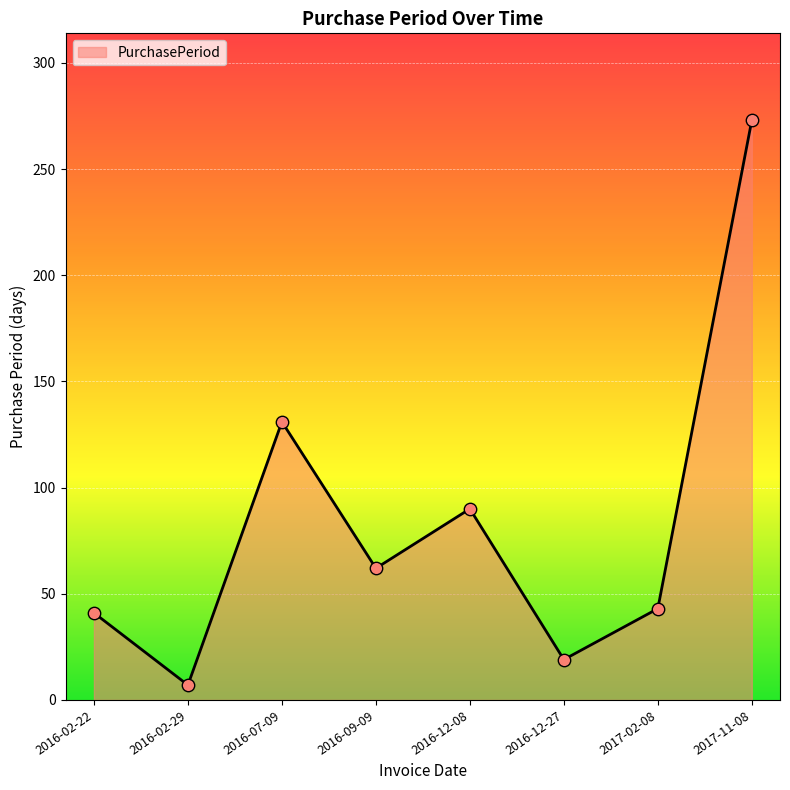

Between 2016-09-09 and 2017-02-08, which is larger?

2016-09-09